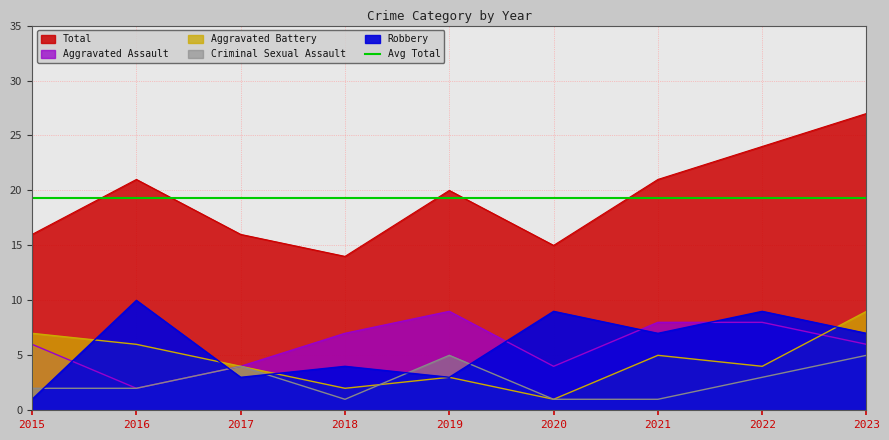

At which label is Aggravated Battery closest to 5?

2021